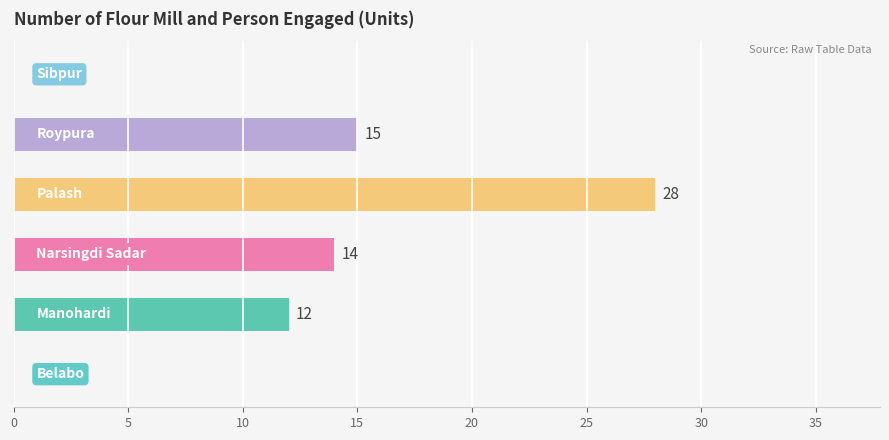

What is the greatest value displayed?

28